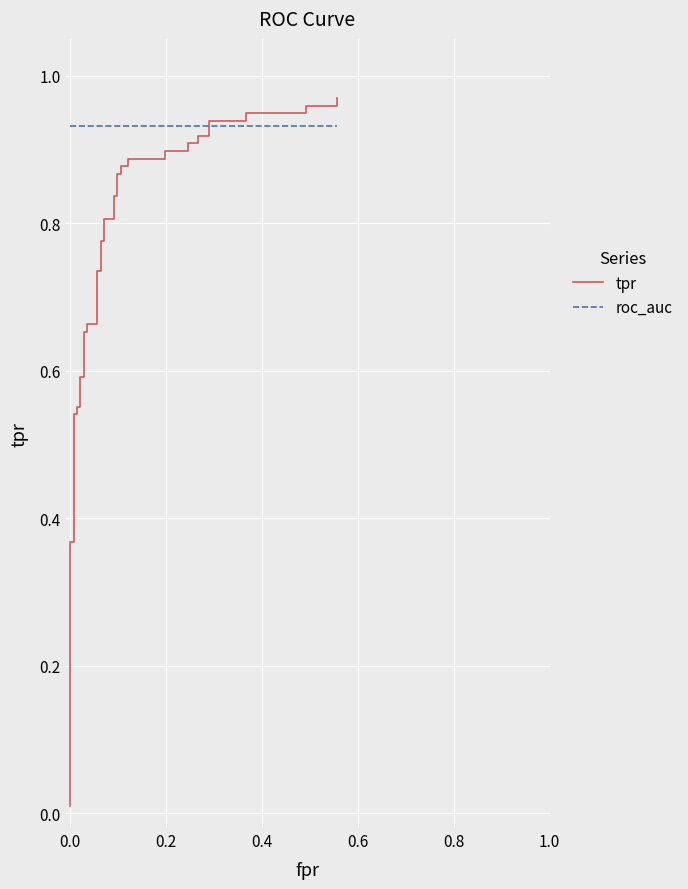

True or false: roc_auc has more than 1 points higher than both neighbors.

False